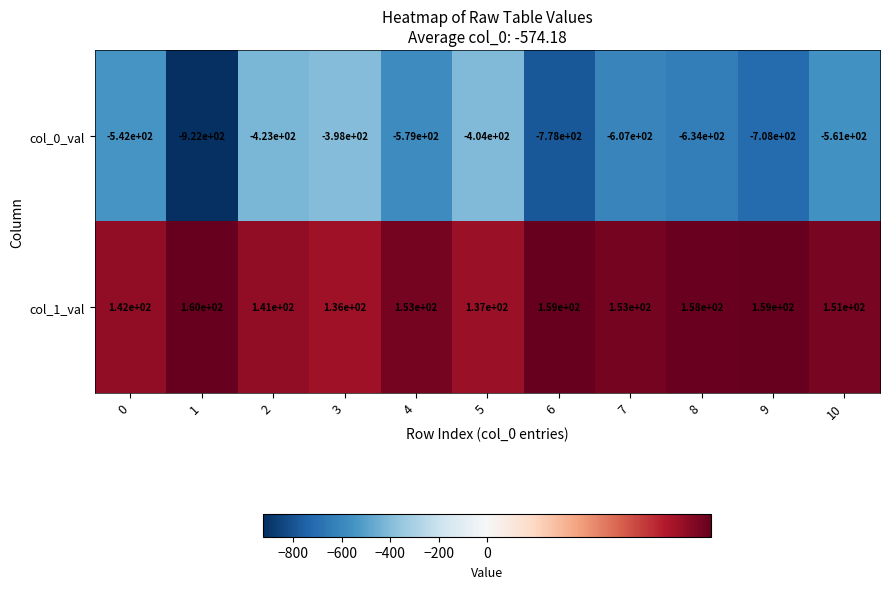

Which series has the widest spread of values?

col_0_val